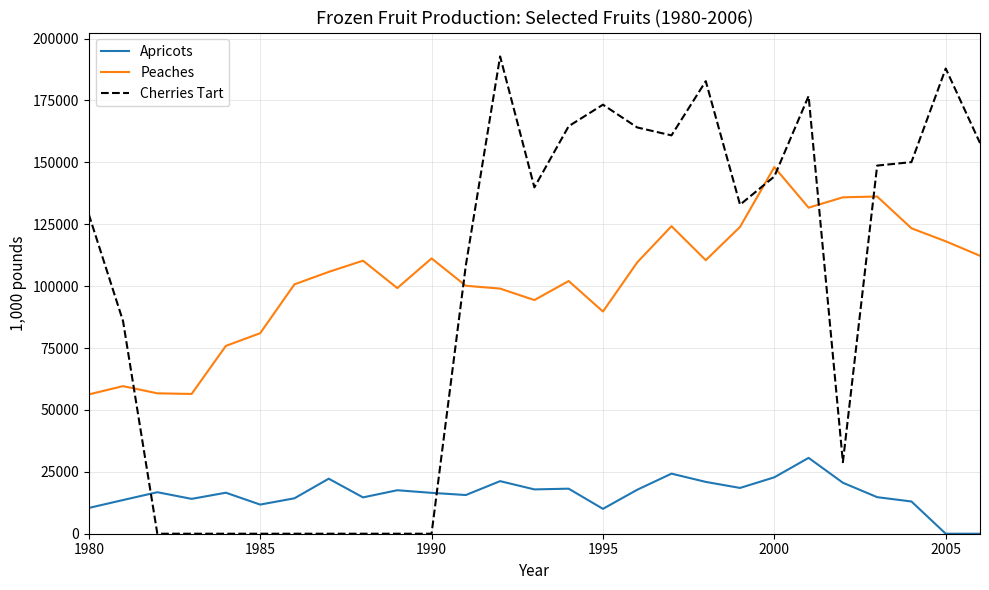

Which series has the widest spread of values?

Cherries Tart